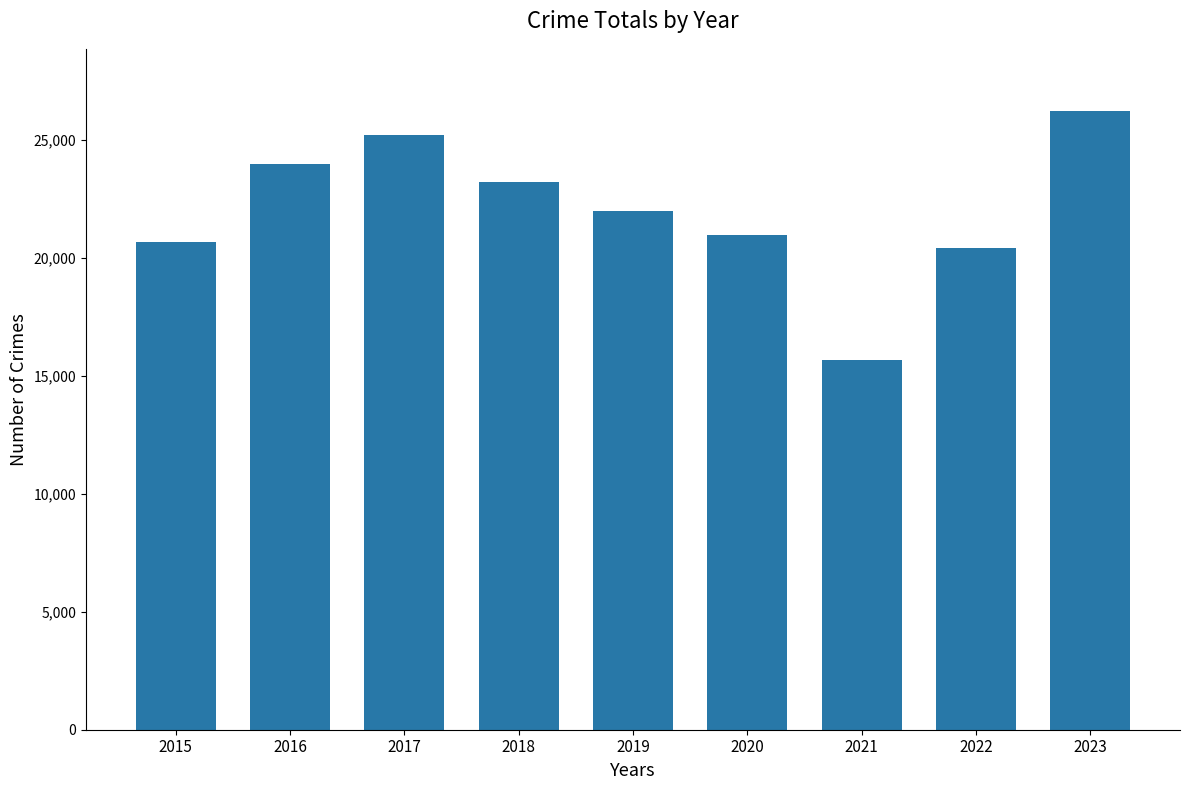

Does the chart contain any negative values?

No